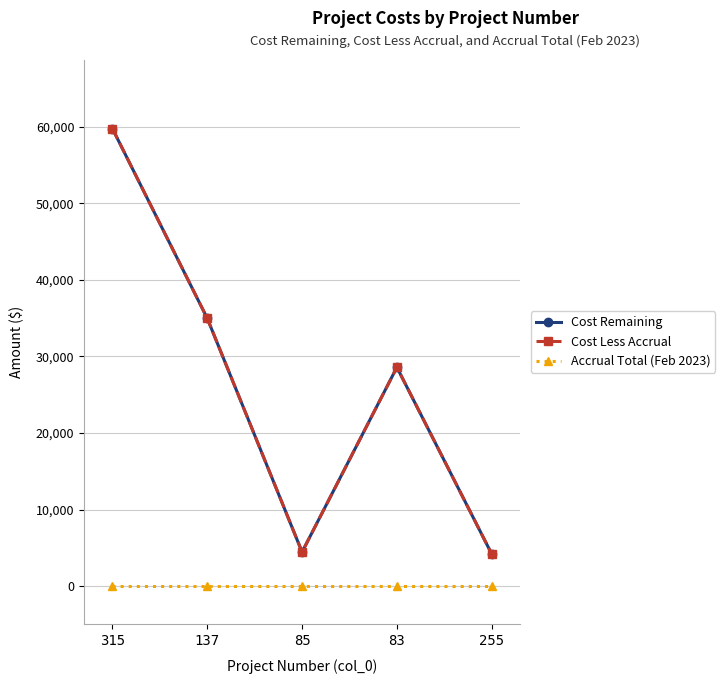

Does the chart have visible grid lines?

Yes